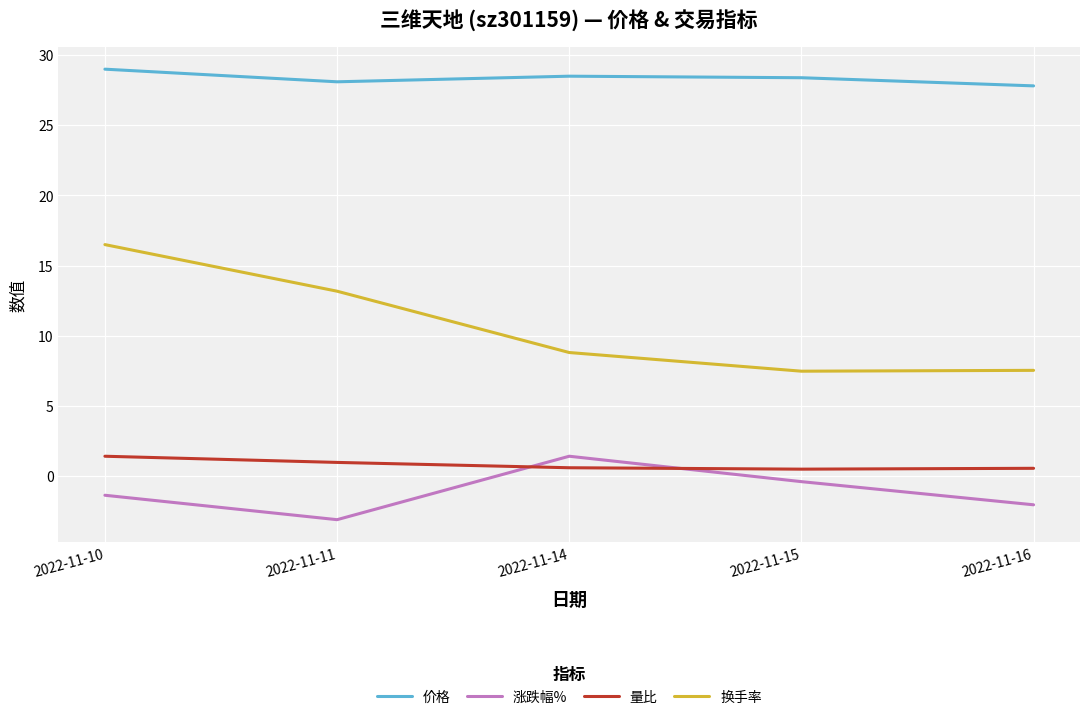

How many values in the 换手率 series exceed 8?

3